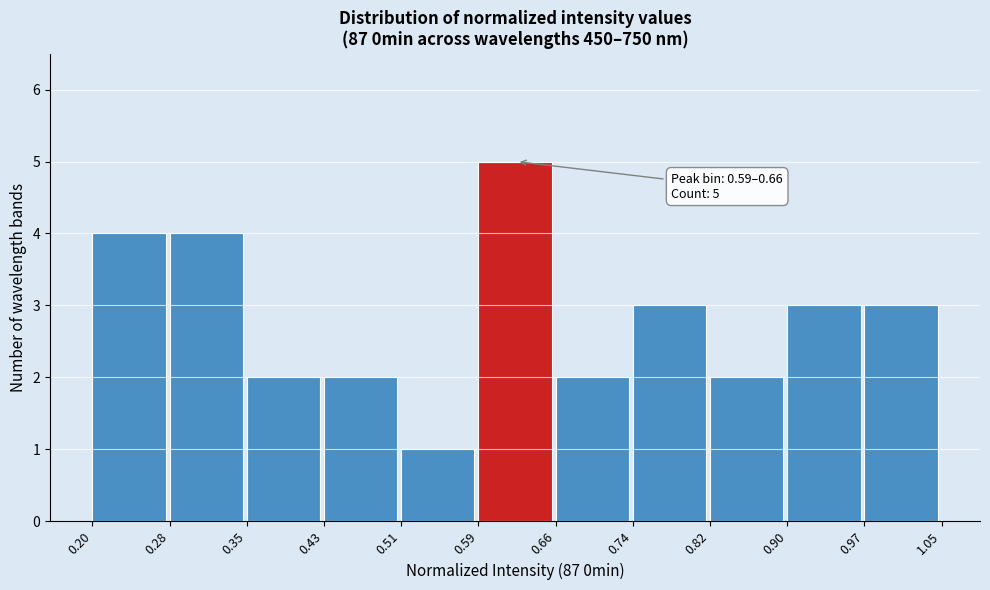

Over which range of the x-axis is the bar tallest?

0.59 to 0.66